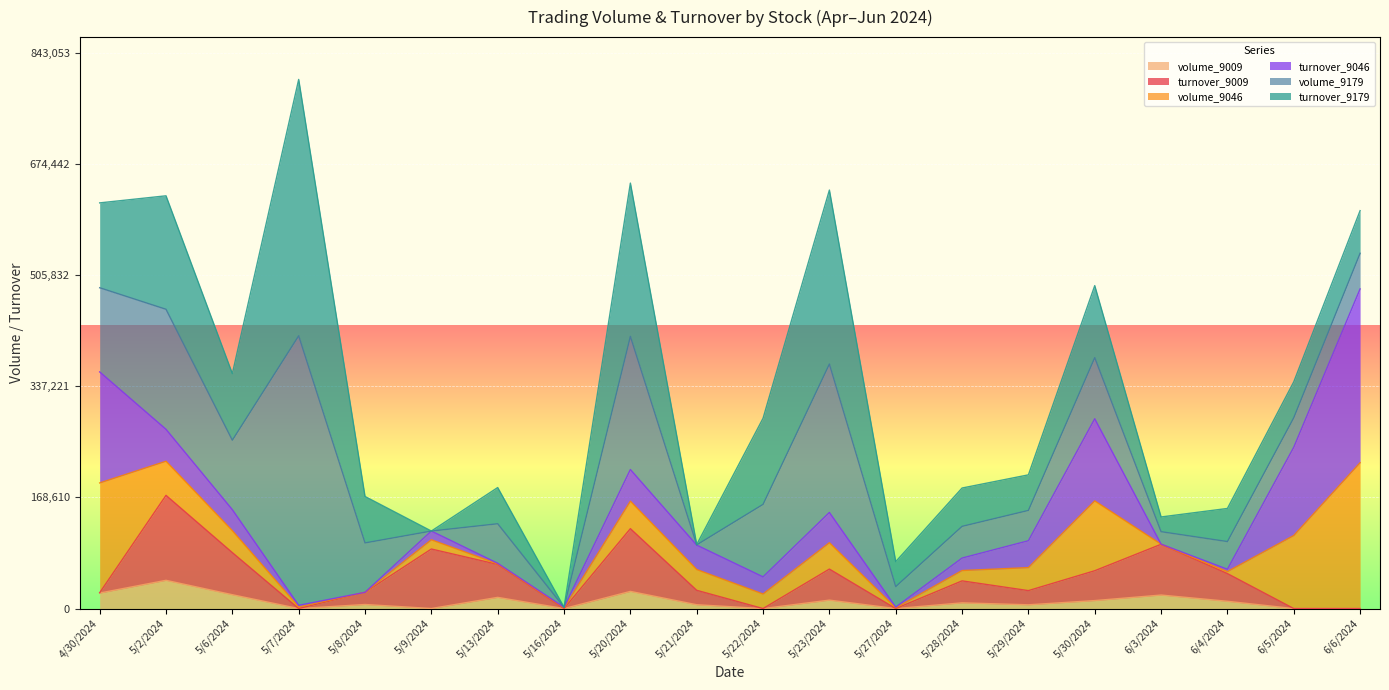

At which category is the sum across all series the highest?

5/7/2024